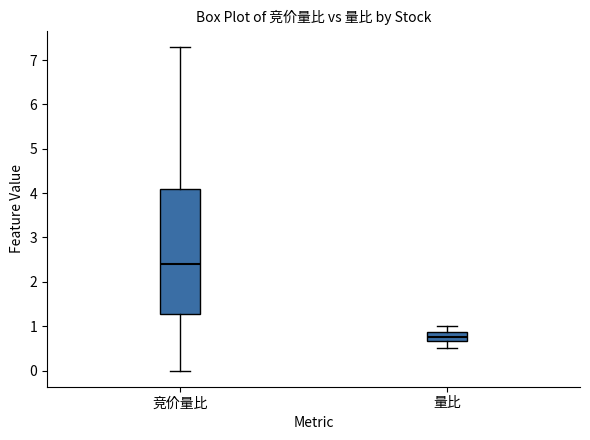

Where does the upper whisker of the box for 量比 end on the y-axis? The values are not printed on the chart, so give them approximately, as read against the axis.

1.0